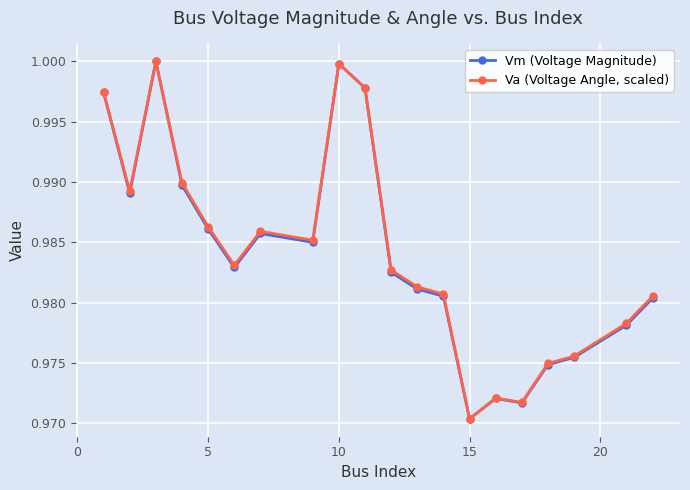

Rank the series by their average value, from lowest to highest.

Vm (Voltage Magnitude), Va (Voltage Angle, scaled)